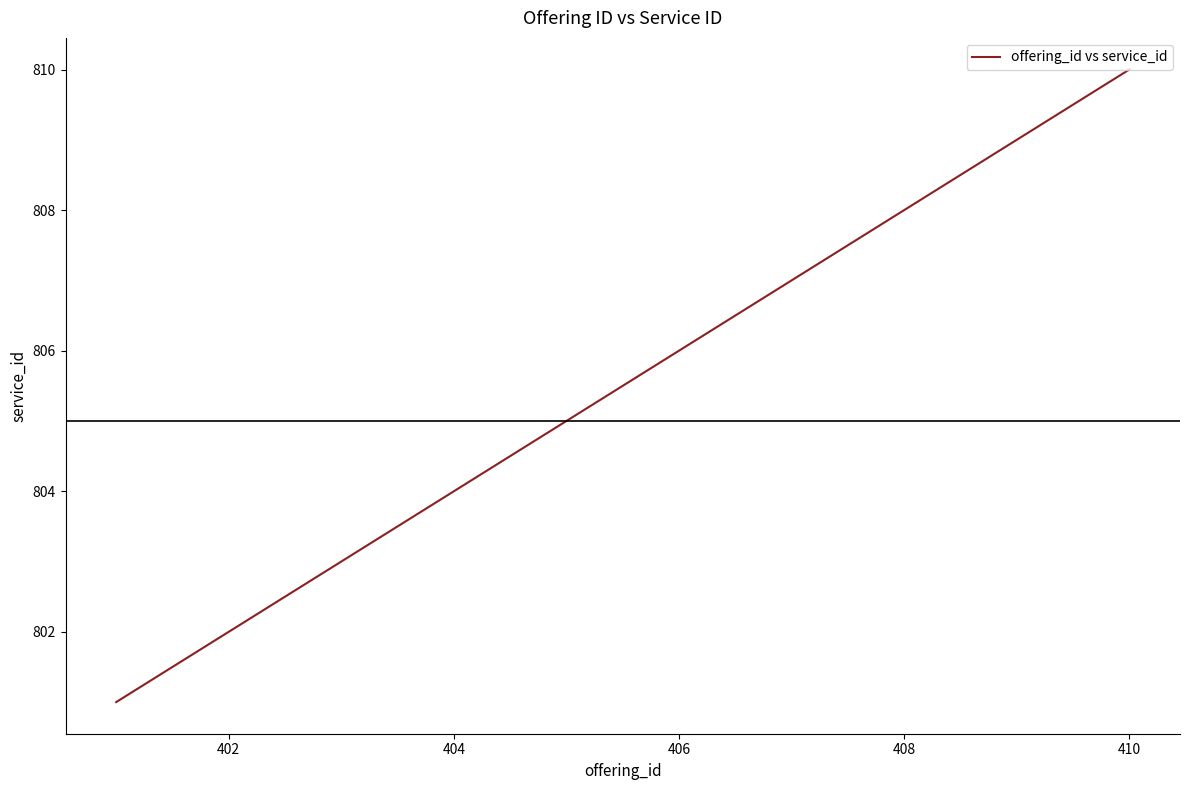

What is the smallest value displayed?

801